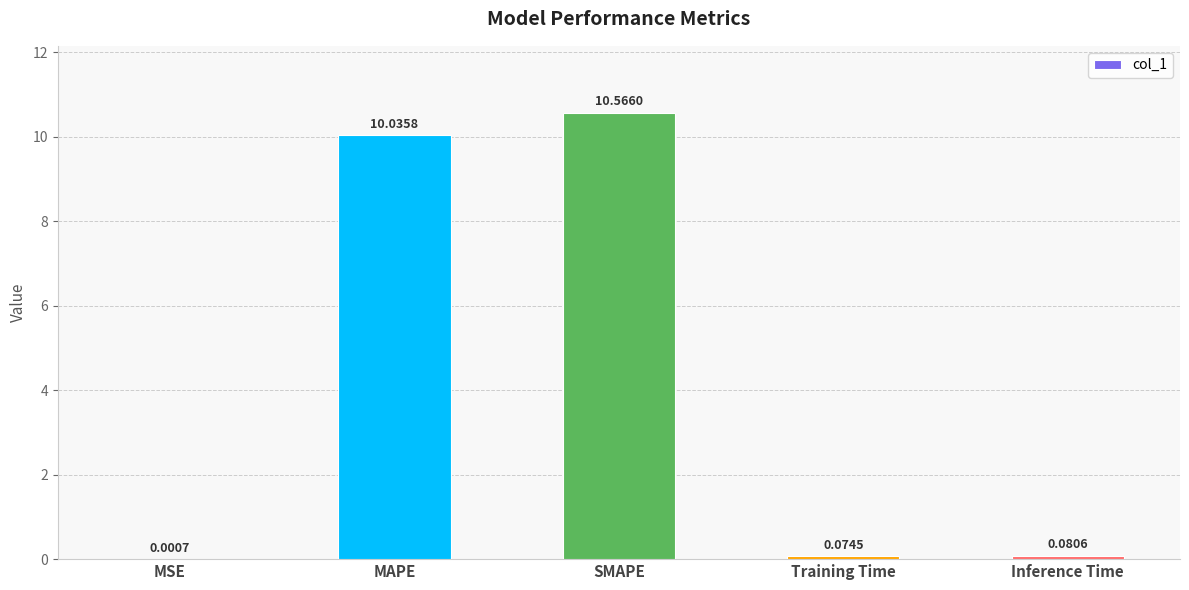

Are the bars horizontal?

No